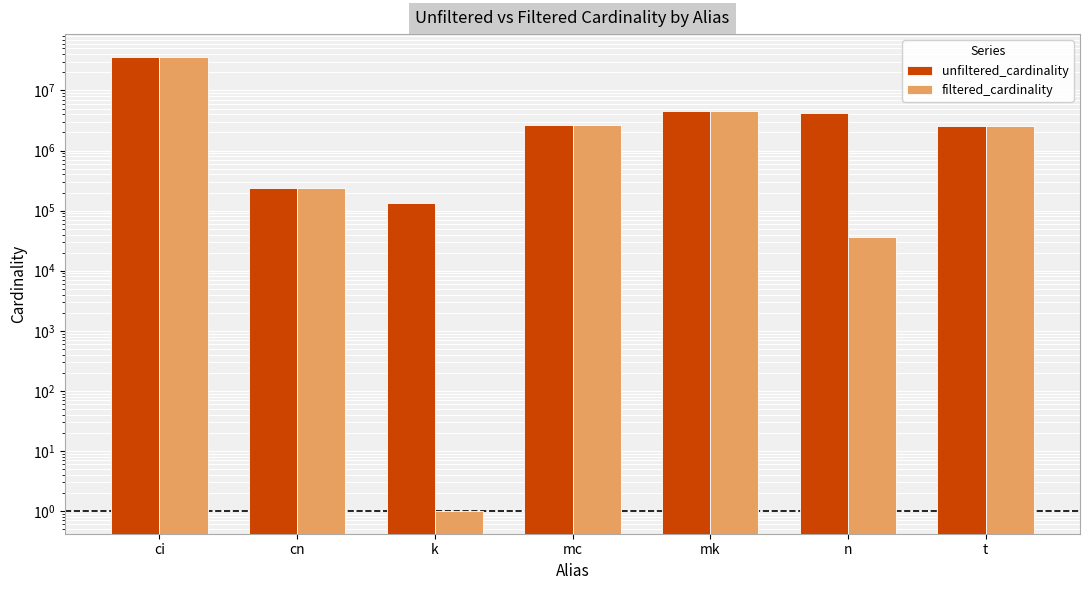

Which label corresponds to the smallest value in the chart?

k